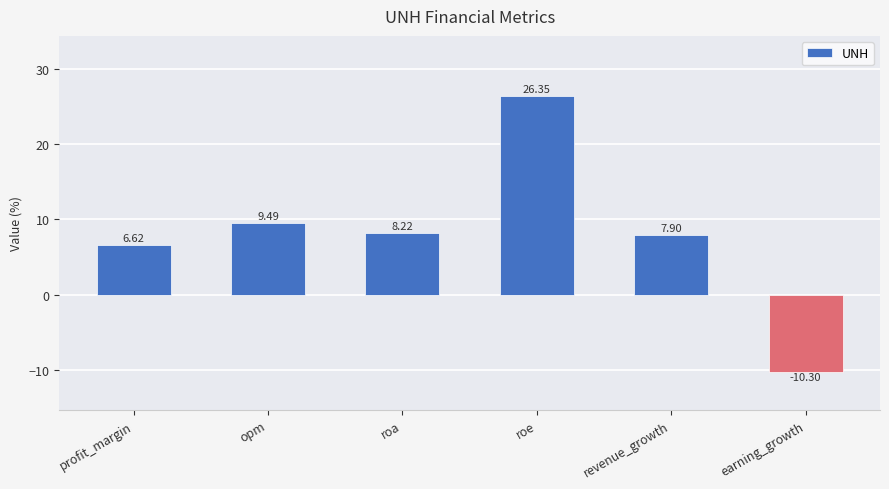

What is the approximate value at roa?

8.2